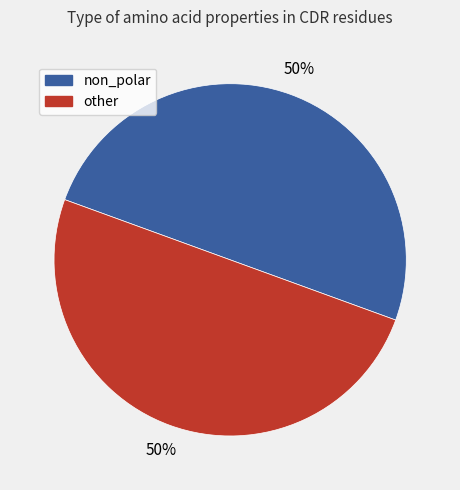

Do other and non_polar together represent more than half of the pie?

Yes